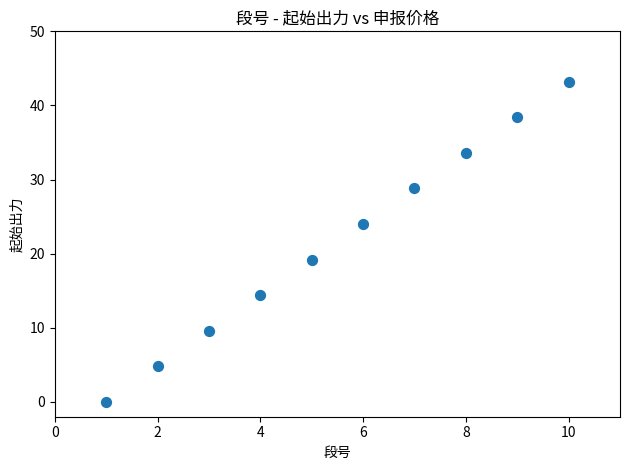

What Y value in the scatter plot is closest to 21?

19.2